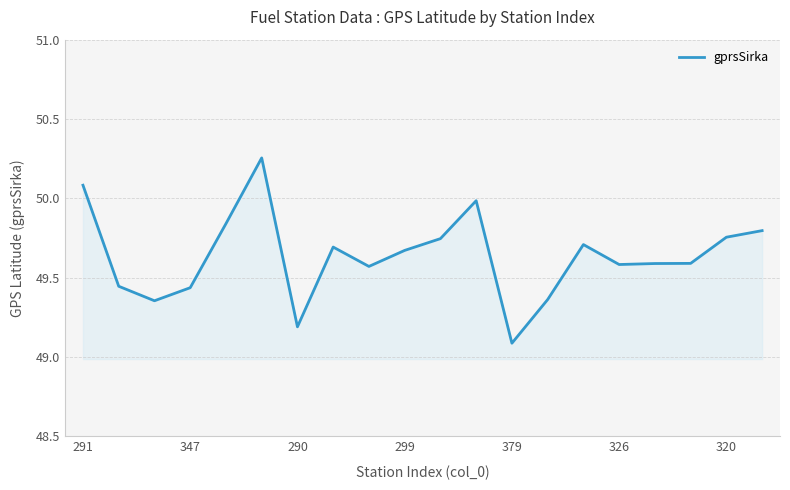

True or false: there are more than 1 points higher than both neighbors.

True